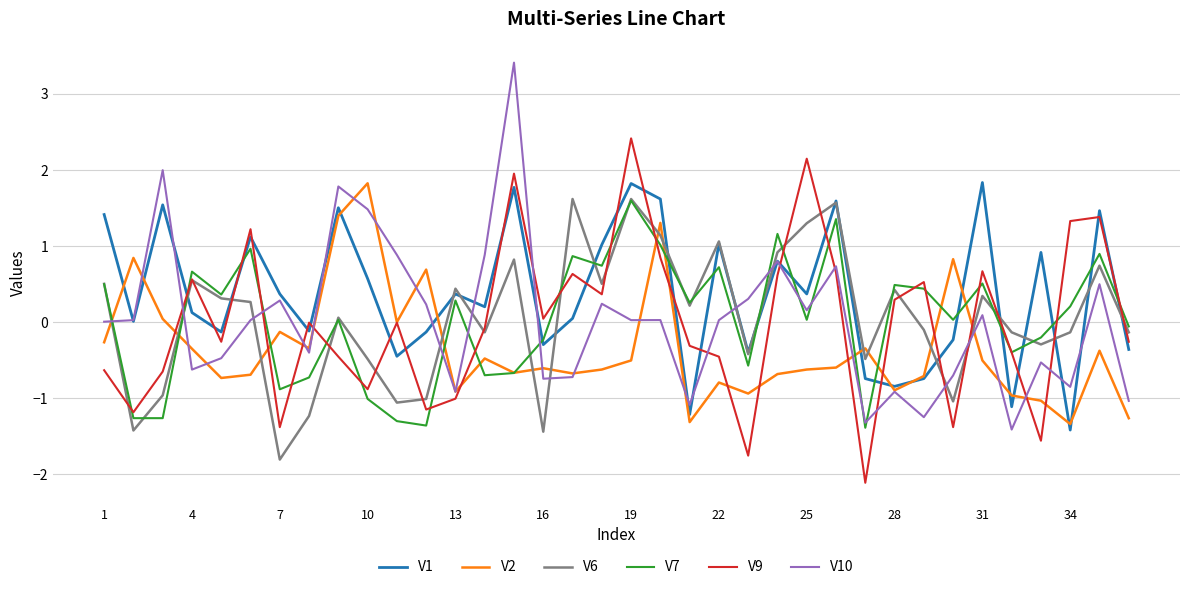

What is the minimum value shown in the chart?

-2.1